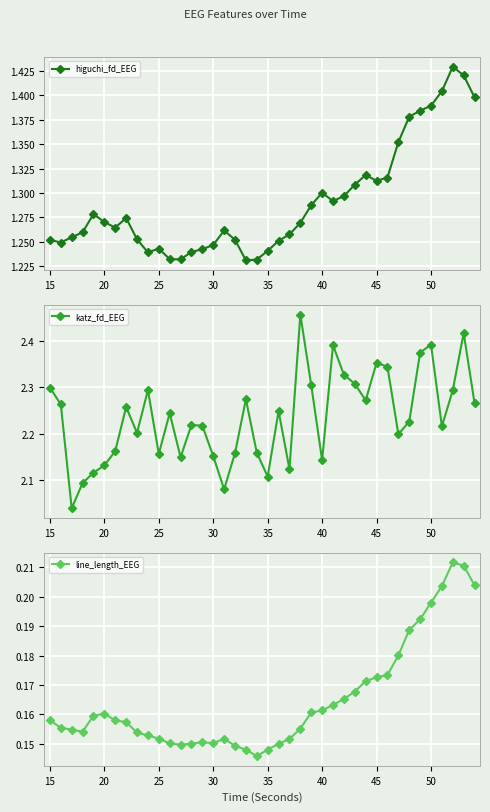

How many higuchi_fd_EEG values are between 1 and 2?

40